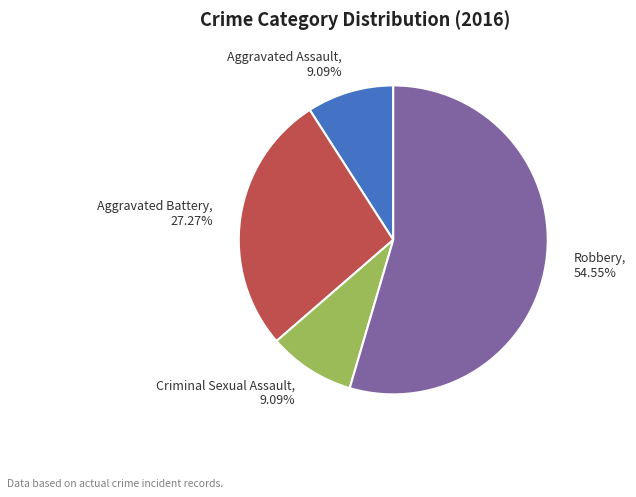

Combined, what portion of the pie is Aggravated Battery and Criminal Sexual Assault?

36.4%